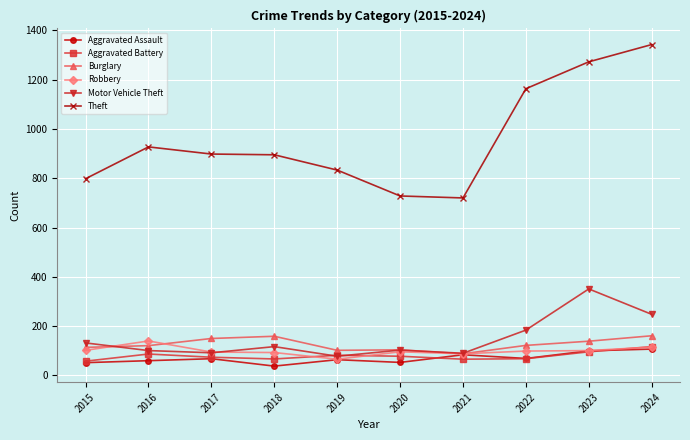

Where is Motor Vehicle Theft nearest to the value 214?

2022